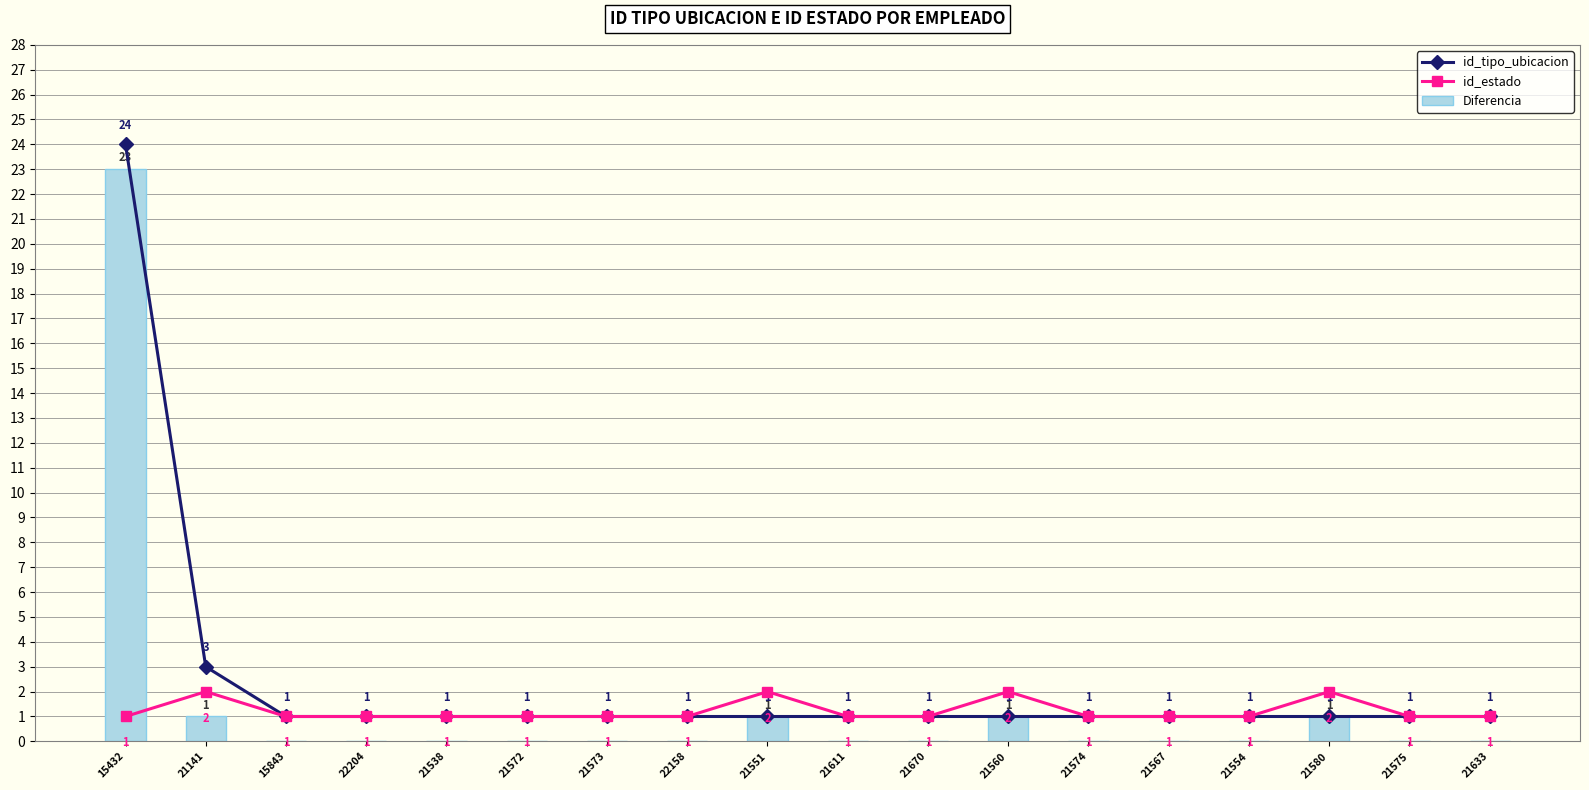

Where is id_estado nearest to the value 1?

15432